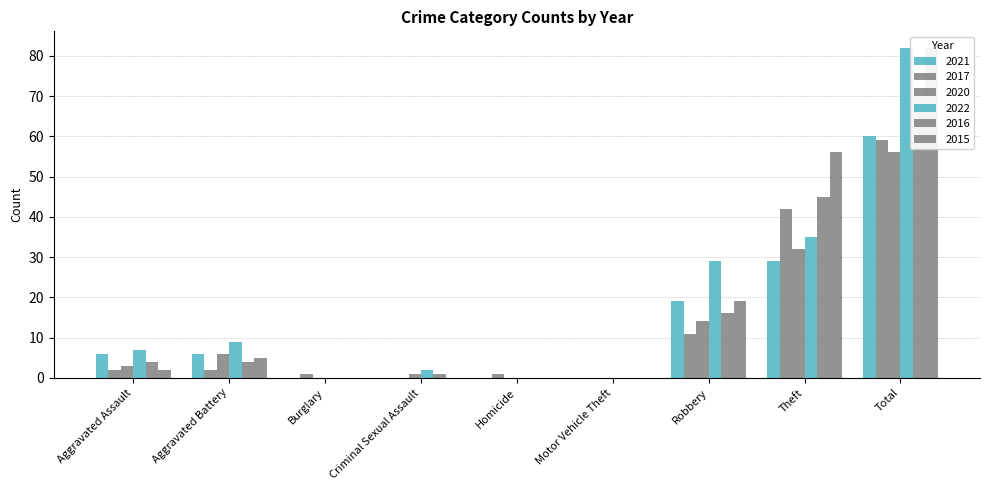

Reading left to right, transcribe all the data shown in this chart.

2021: Aggravated Assault=6	Aggravated Battery=6	Burglary=0	Criminal Sexual Assault=0	Homicide=0	Motor Vehicle Theft=0	Robbery=19	Theft=29	Total=60
2017: Aggravated Assault=2	Aggravated Battery=2	Burglary=1	Criminal Sexual Assault=0	Homicide=1	Motor Vehicle Theft=0	Robbery=11	Theft=42	Total=59
2020: Aggravated Assault=3	Aggravated Battery=6	Burglary=0	Criminal Sexual Assault=1	Homicide=0	Motor Vehicle Theft=0	Robbery=14	Theft=32	Total=56
2022: Aggravated Assault=7	Aggravated Battery=9	Burglary=0	Criminal Sexual Assault=2	Homicide=0	Motor Vehicle Theft=0	Robbery=29	Theft=35	Total=82
2016: Aggravated Assault=4	Aggravated Battery=4	Burglary=0	Criminal Sexual Assault=1	Homicide=0	Motor Vehicle Theft=0	Robbery=16	Theft=45	Total=70
2015: Aggravated Assault=2	Aggravated Battery=5	Burglary=0	Criminal Sexual Assault=0	Homicide=0	Motor Vehicle Theft=0	Robbery=19	Theft=56	Total=82